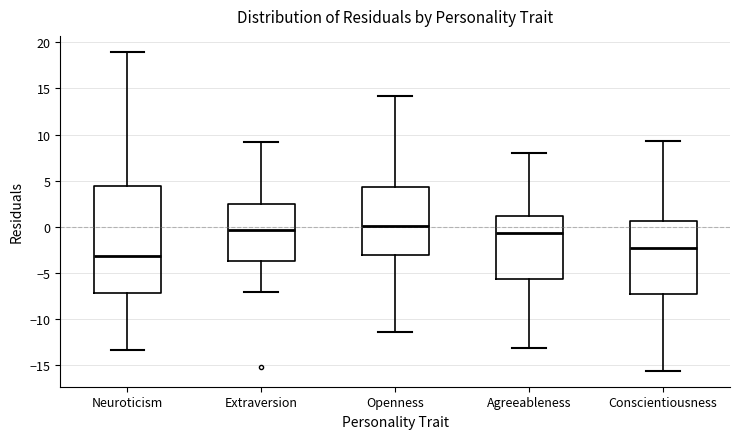

Where is the lower edge of the box for Conscientiousness on the y-axis? The values are not printed on the chart, so give them approximately, as read against the axis.

-7.5